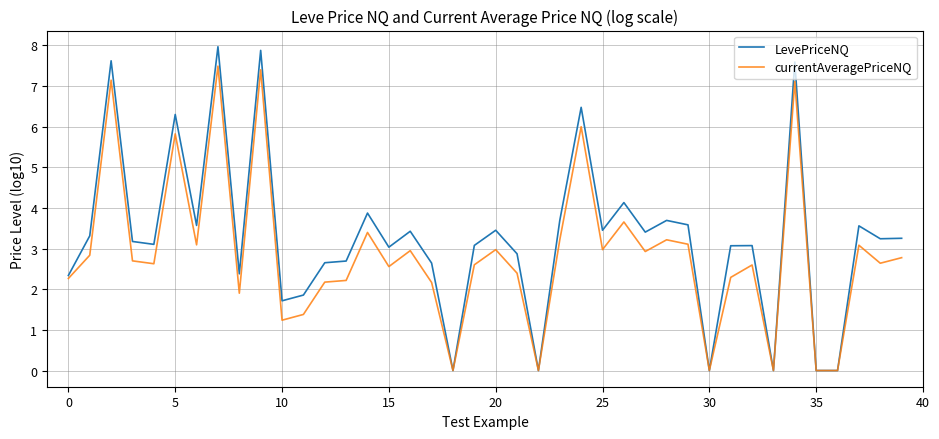

What is the greatest value displayed?

8.0